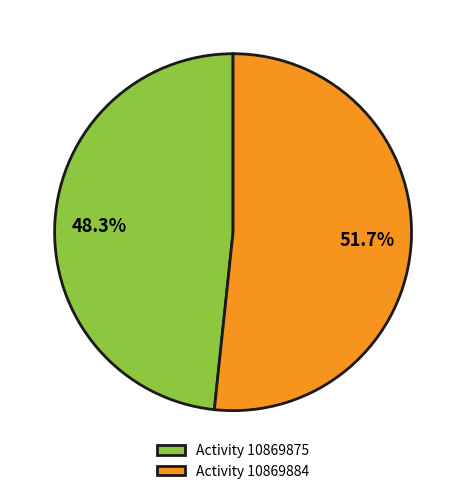

What is the majority slice?

Activity 10869884